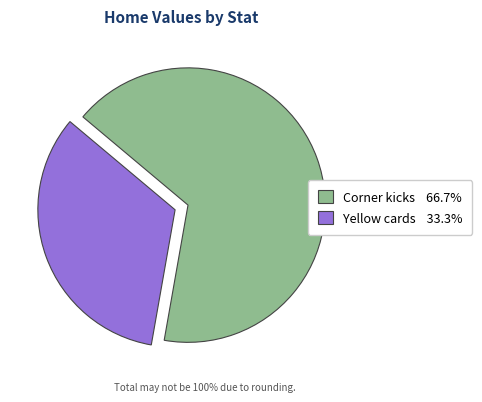

Is the sum of Corner kicks 66.7% and Yellow cards 33.3% greater than half?

Yes